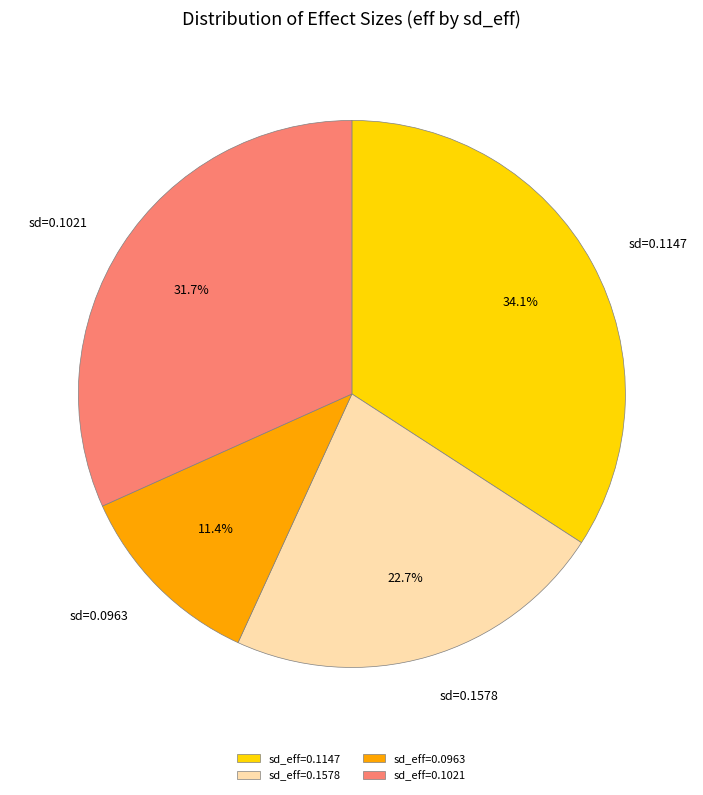

Does sd=0.1021 account for over 50% of the chart?

No